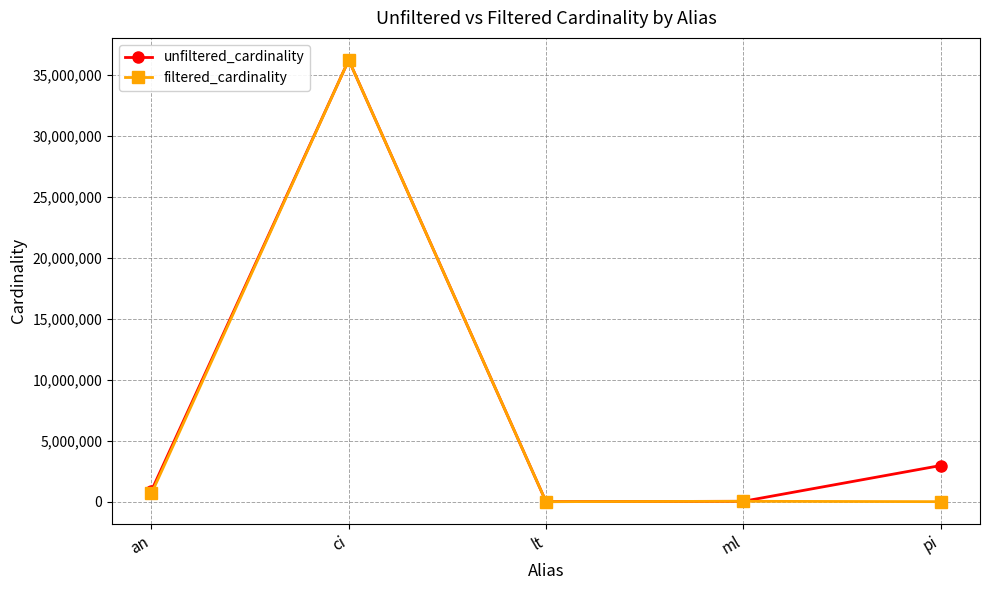

What is the spread (max minus min) of values at lt?

17